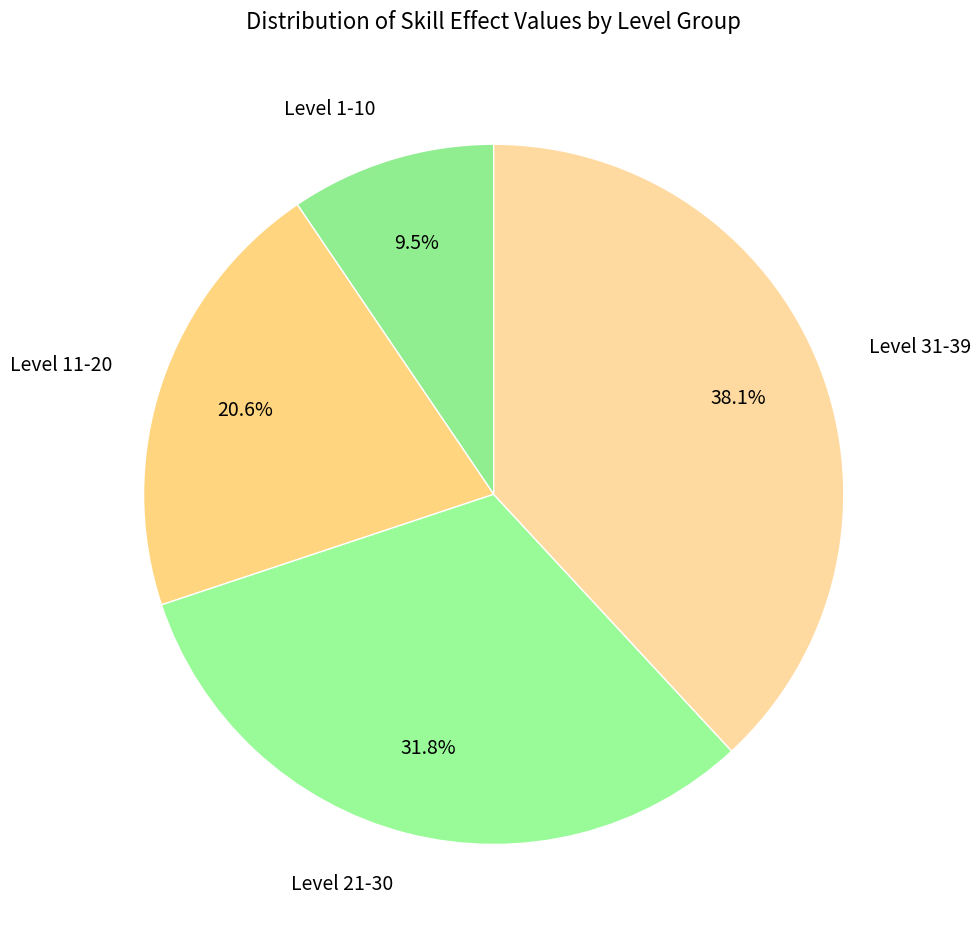

To the nearest percent, what is the difference between the largest and smallest slice percentages?

29%